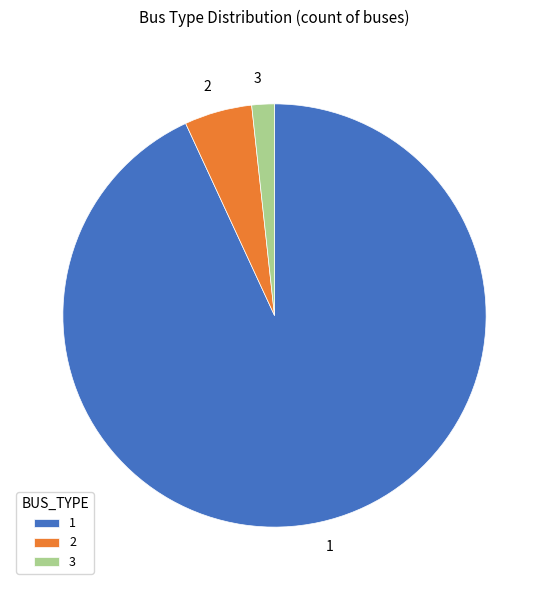

True or false: 3 accounts for 15% of the total.

False